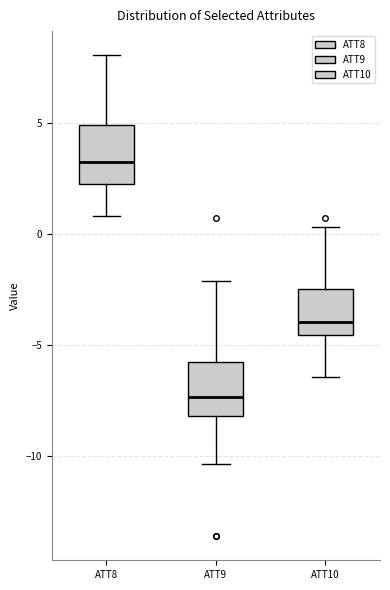

Reading left to right, transcribe this box plot: for each box, give where its median line is, the range the box spans, and where its two whiskers end, as read against the y-axis. The values are not printed on the chart, so give them approximately, as read against the axis.

ATT8: median 3.5, box 2.5 to 5.0, whiskers 1.0 to 8.0
ATT9: median -7.5, box -8.0 to -5.5, whiskers -10.5 to -2.0
ATT10: median -4.0, box -4.5 to -2.5, whiskers -6.5 to 0.5